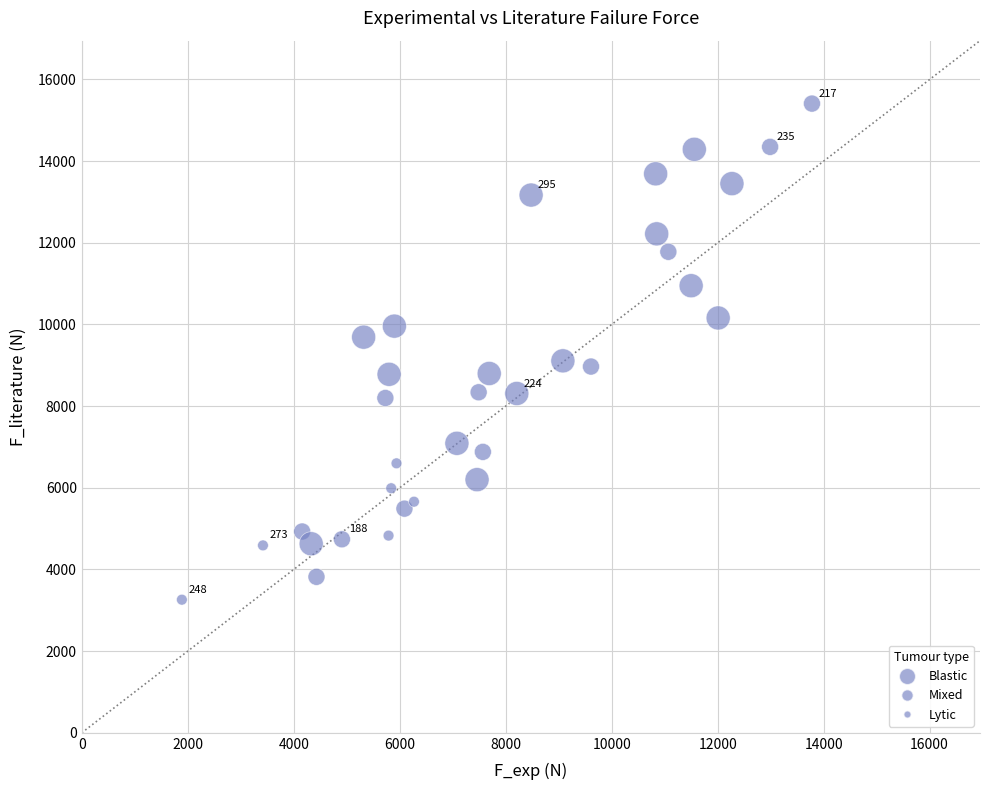

What is the range of X values (max minus min)?

11890